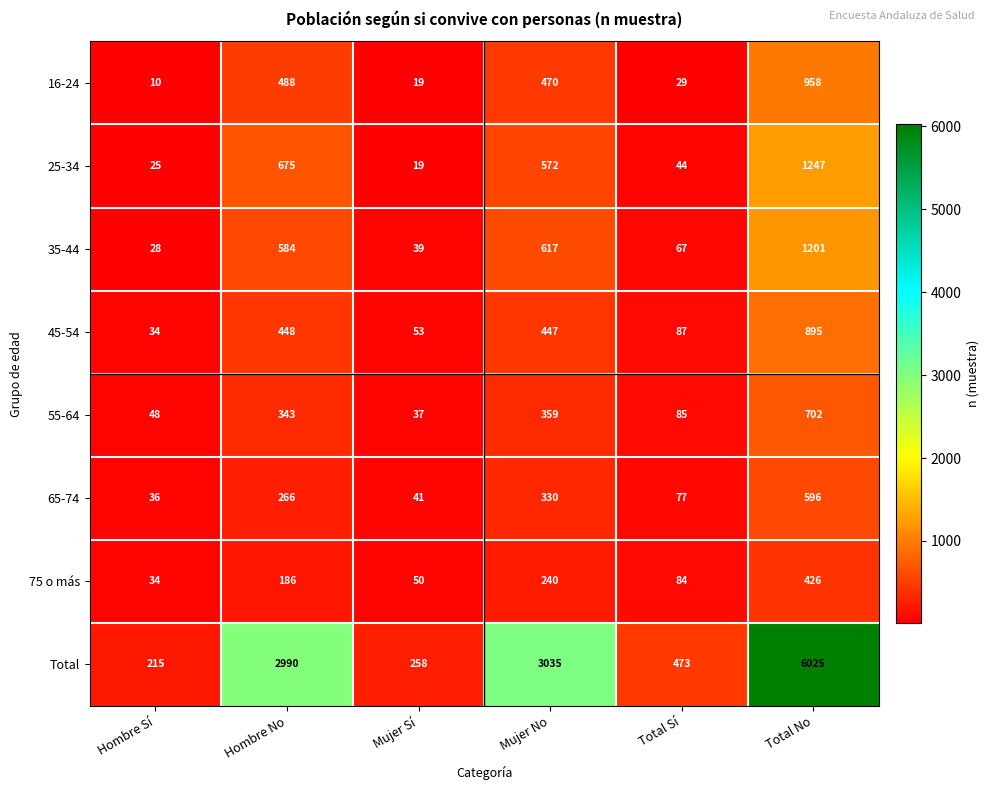

What is the difference between the maximum and minimum values in the 45-54 series?

861